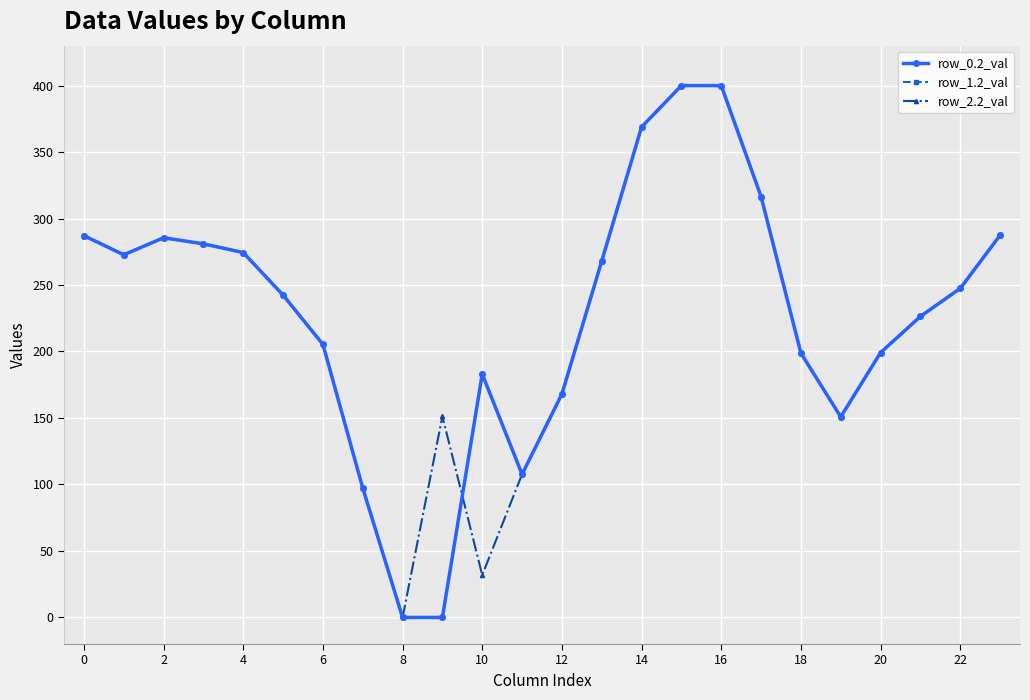

What is the difference between the second highest and second lowest values in the row_1.2_val series?

400.0